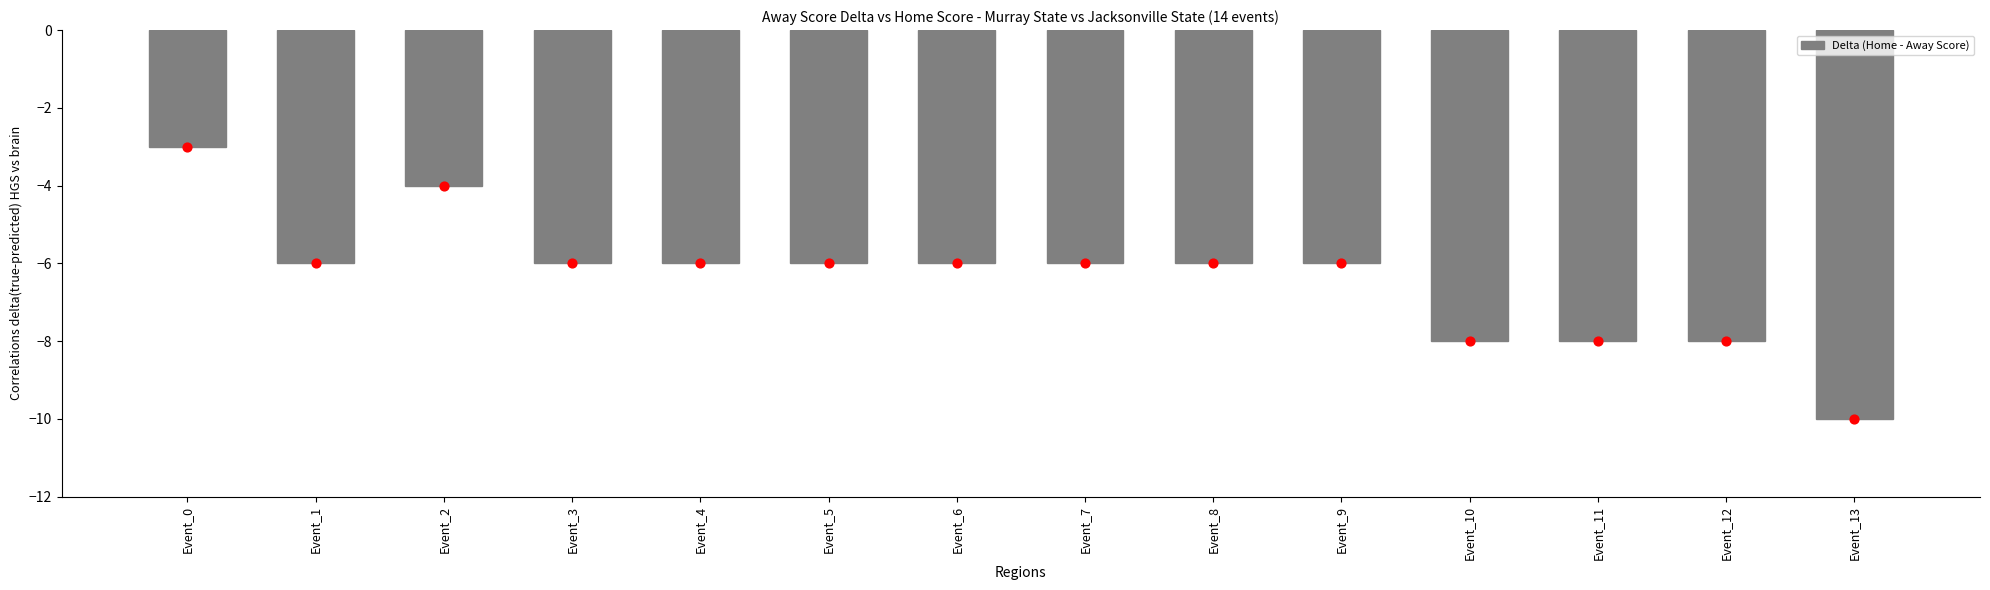

Which has a higher value, Event_6 or Event_11?

Event_6